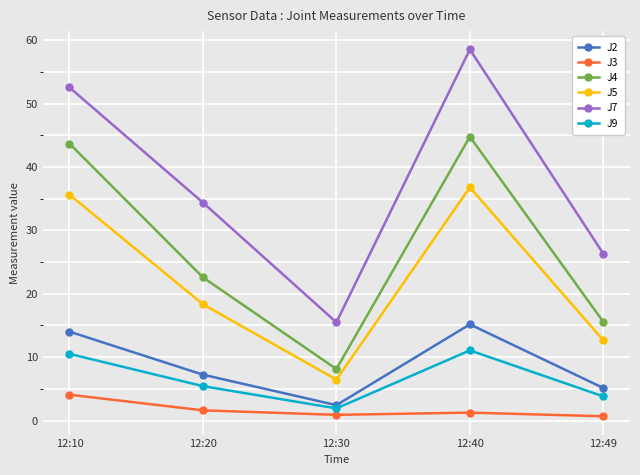

Is the value of J2 at 12:30 greater than the value of J9 at 12:40?

No